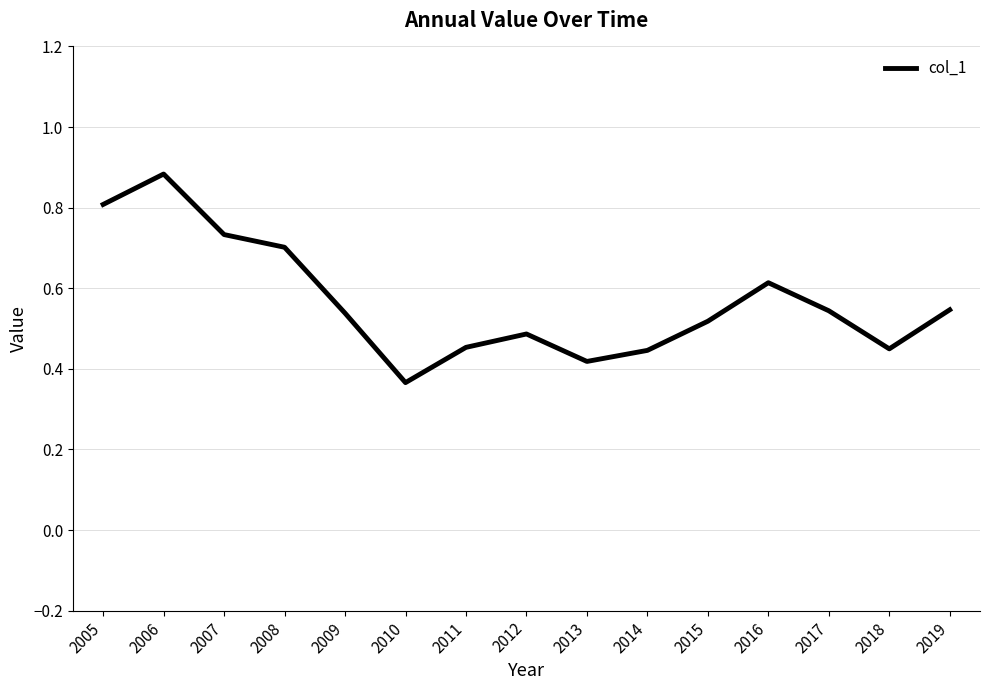

Is it true that the value at 2017 is 0.5?

True